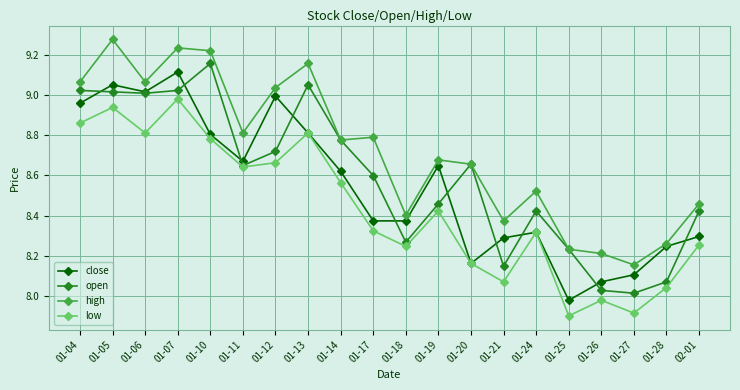

Does the chart display data point markers on the line(s)?

Yes